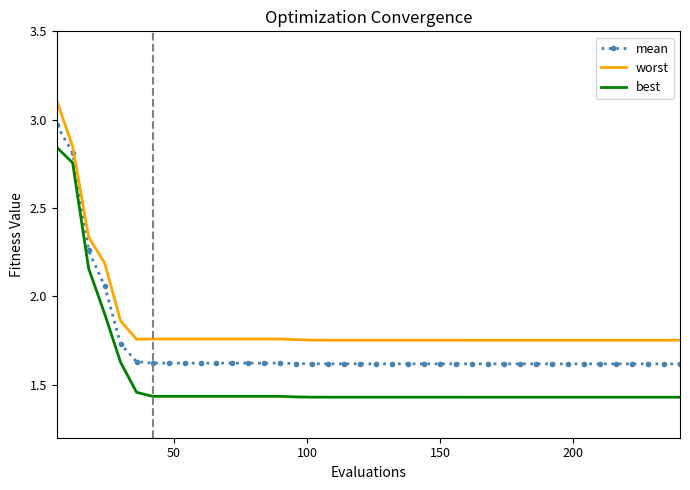

True or false: best and worst cross at least once.

False